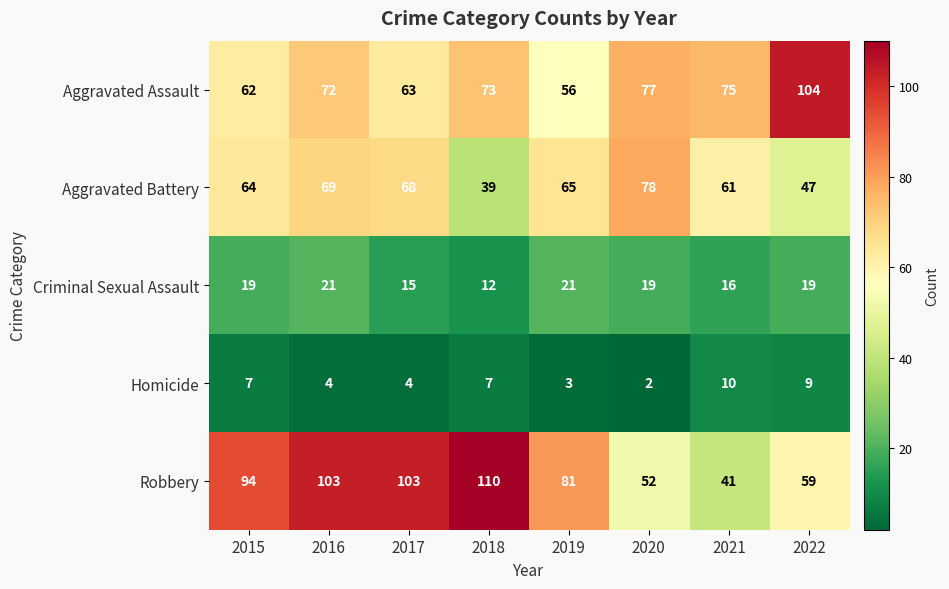

Which series has the largest range (max minus min)?

Robbery